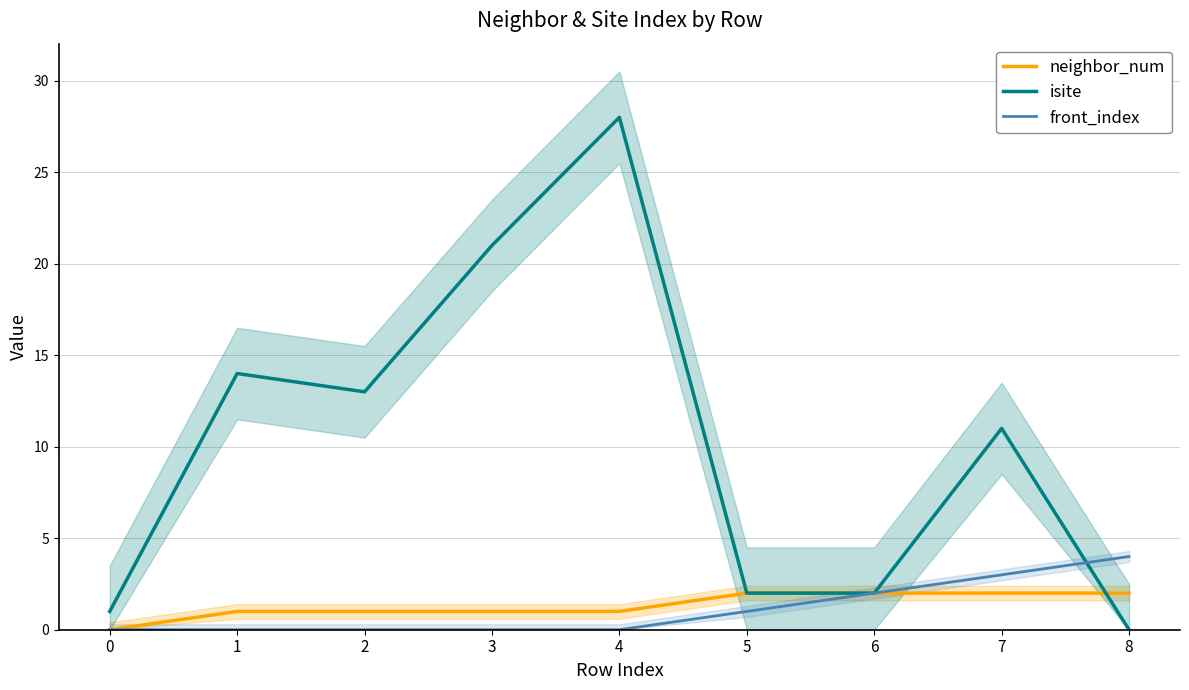

After their last crossing, which series has the higher values: isite or front_index?

front_index